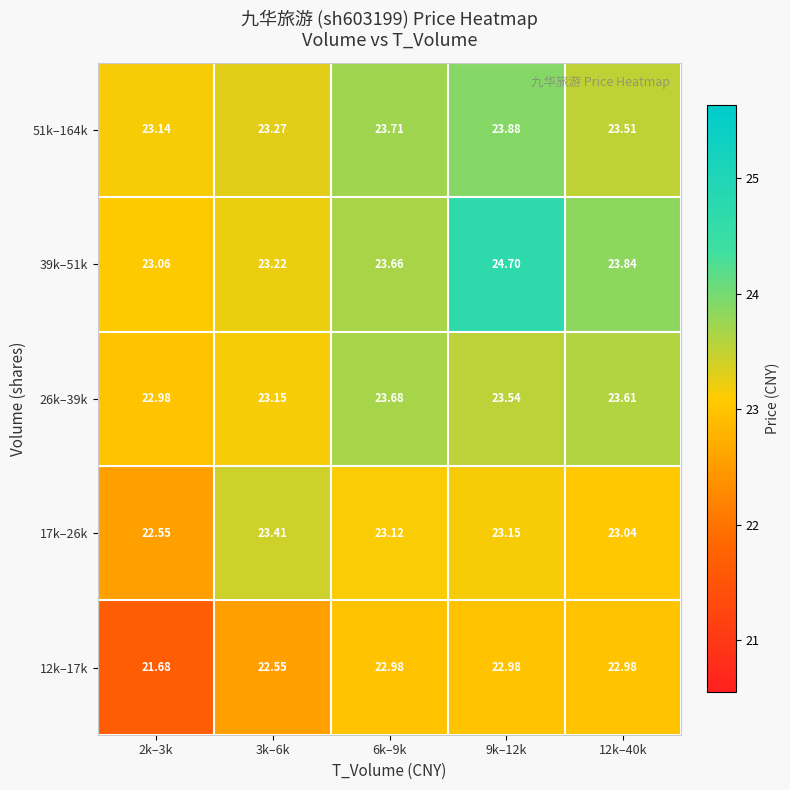

At which category does the chart reach its peak across all series?

9k–12k